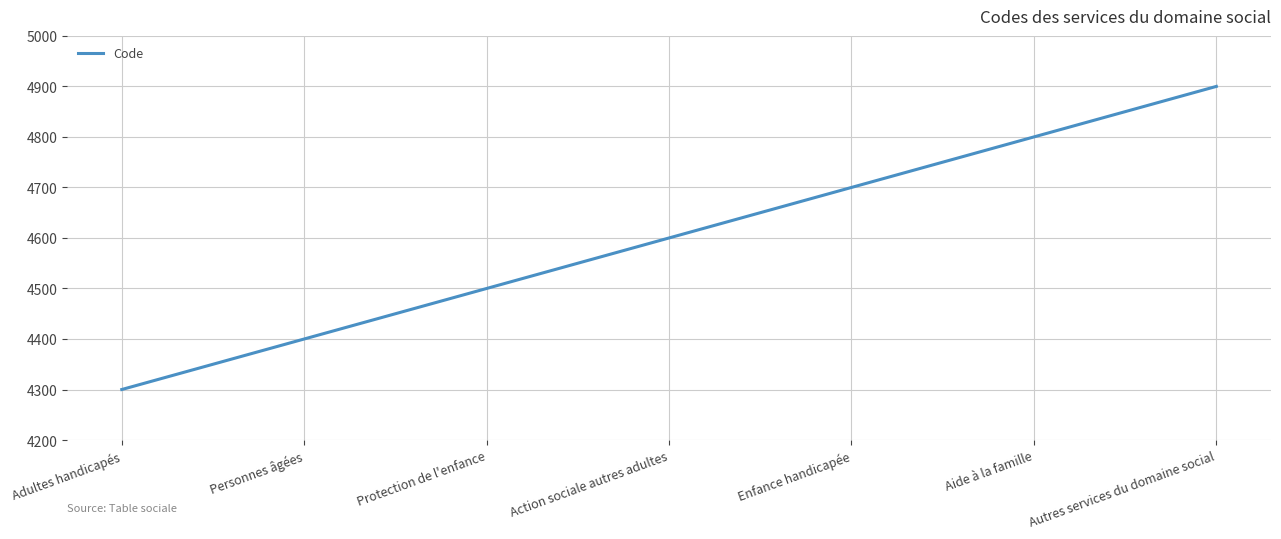

What is the change in value from Personnes âgées to Enfance handicapée?

+300